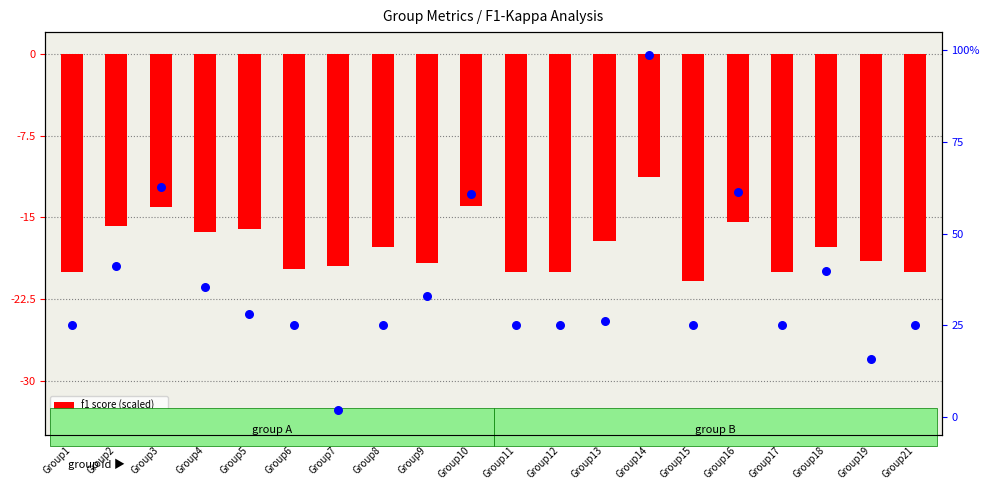

Is the value of kappa (percentile) at Group17 greater than the value of f1 score (scaled) at Group9?

Yes